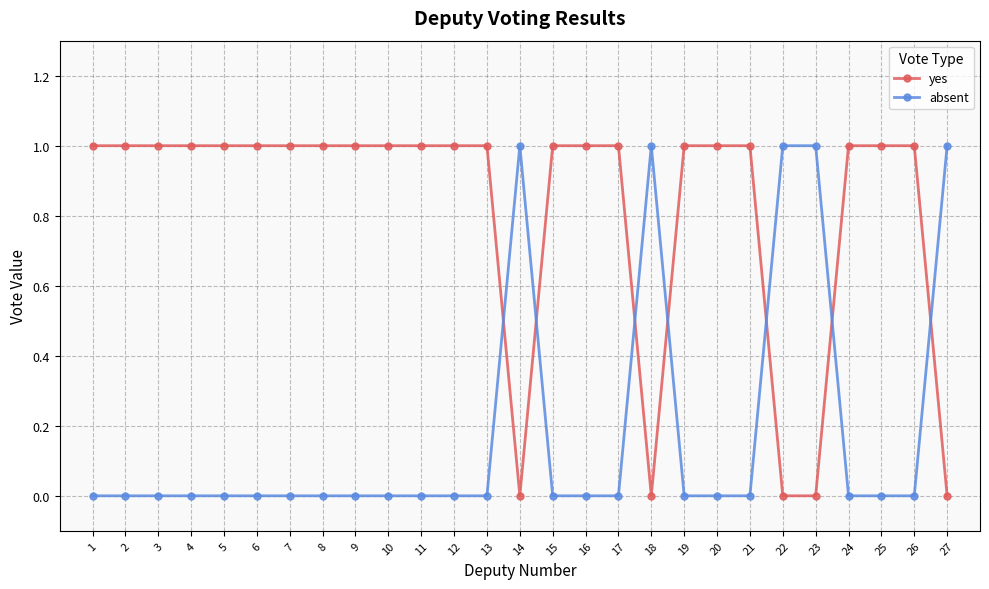

How many lines are shown in the chart?

2